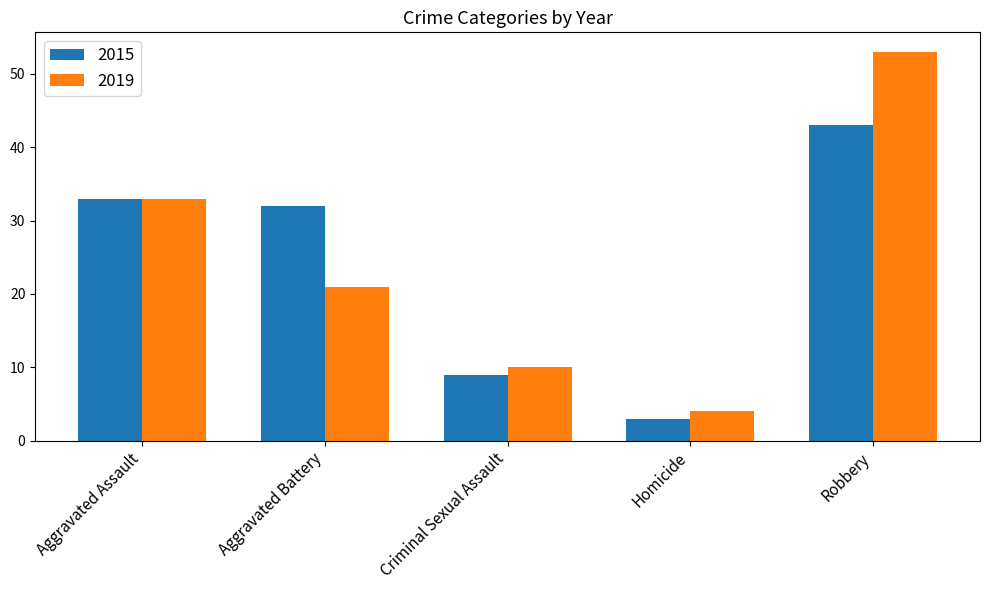

How many series are shown in this chart?

2